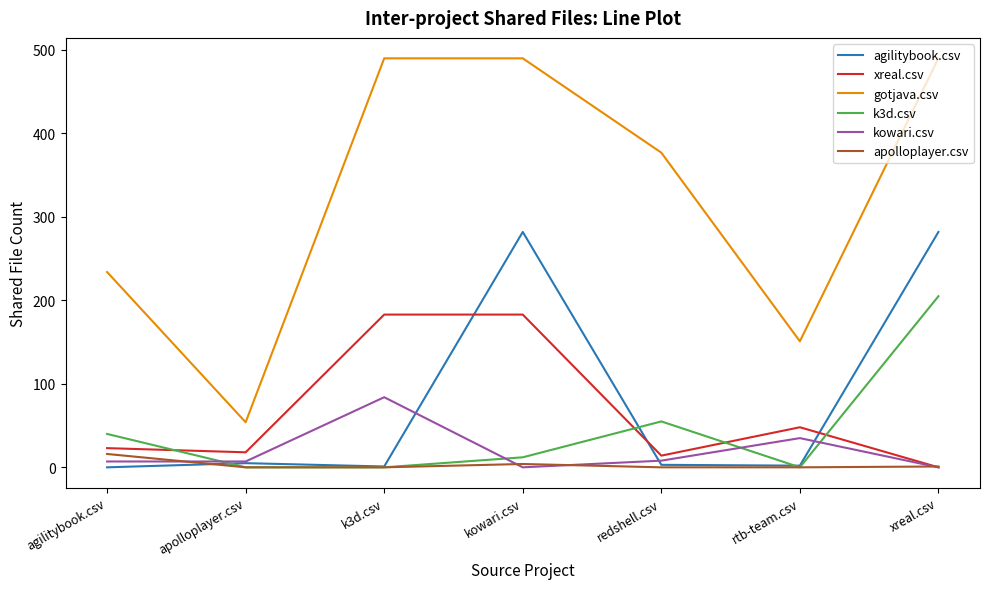

What is the maximum value shown in the chart?

490